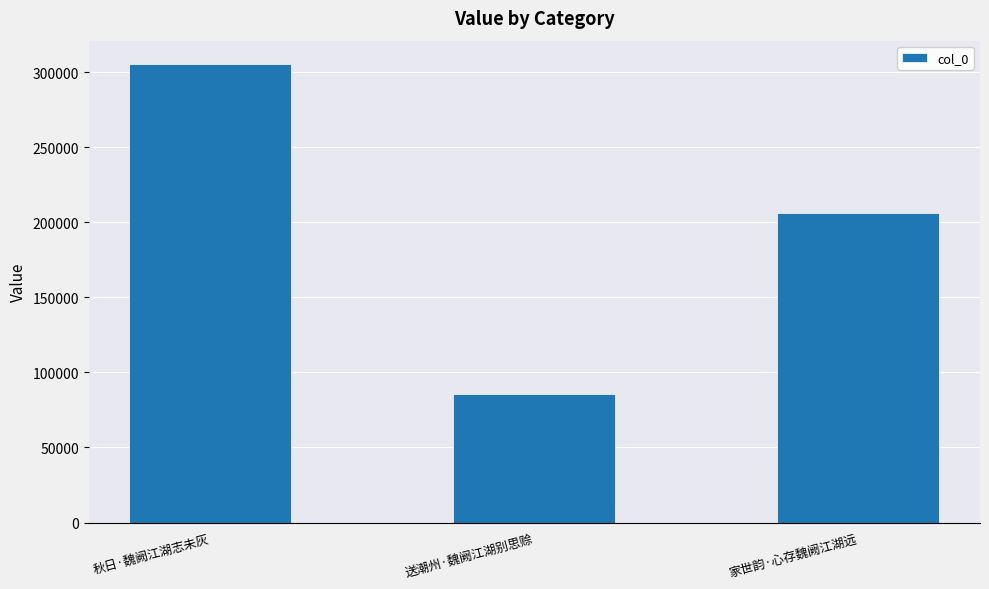

Between 家世韵·心存魏阙江湖远 and 送潮州·魏阙江湖别思赊, which is larger?

家世韵·心存魏阙江湖远